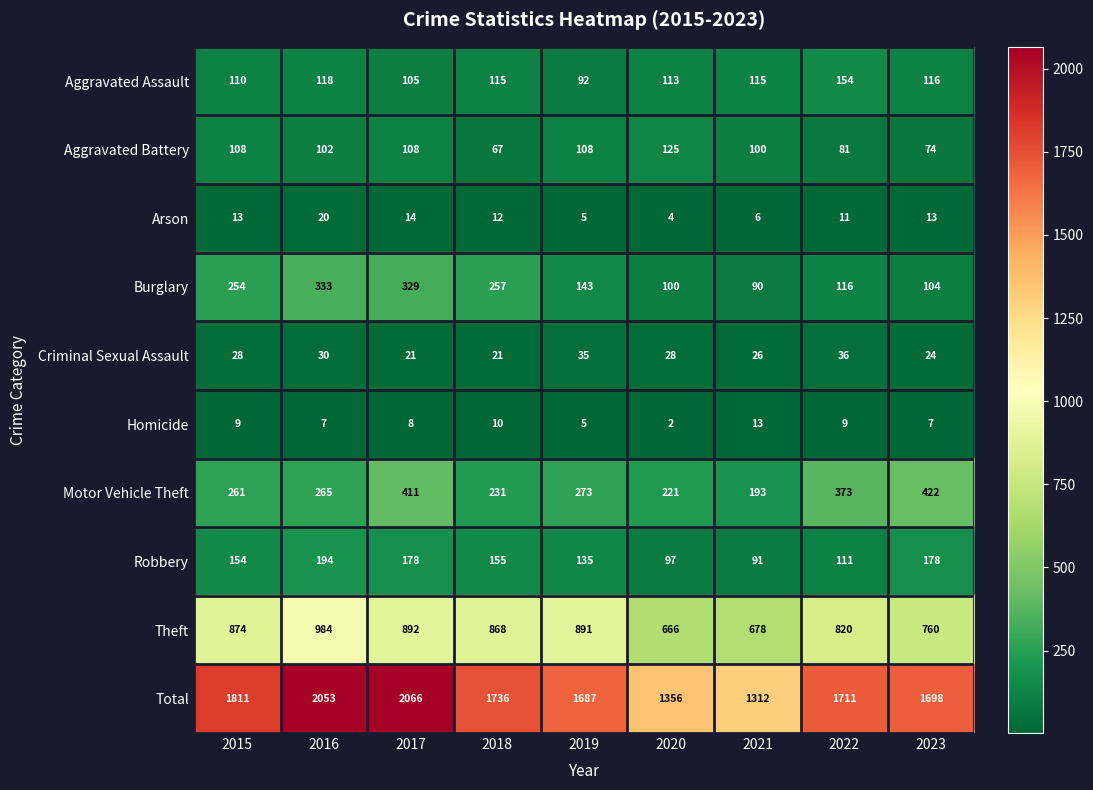

At which category is the sum across all series the highest?

2017